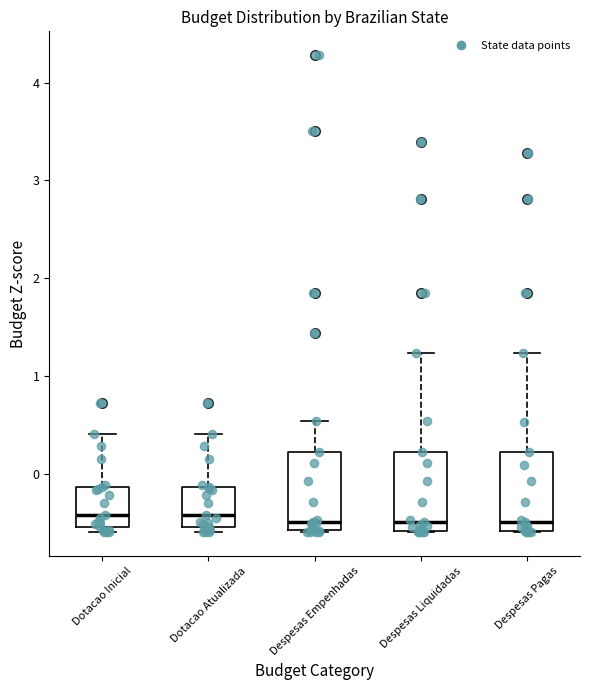

Where is the upper edge of the box for Dotacao Atualizada on the y-axis? The values are not printed on the chart, so give them approximately, as read against the axis.

-0.1